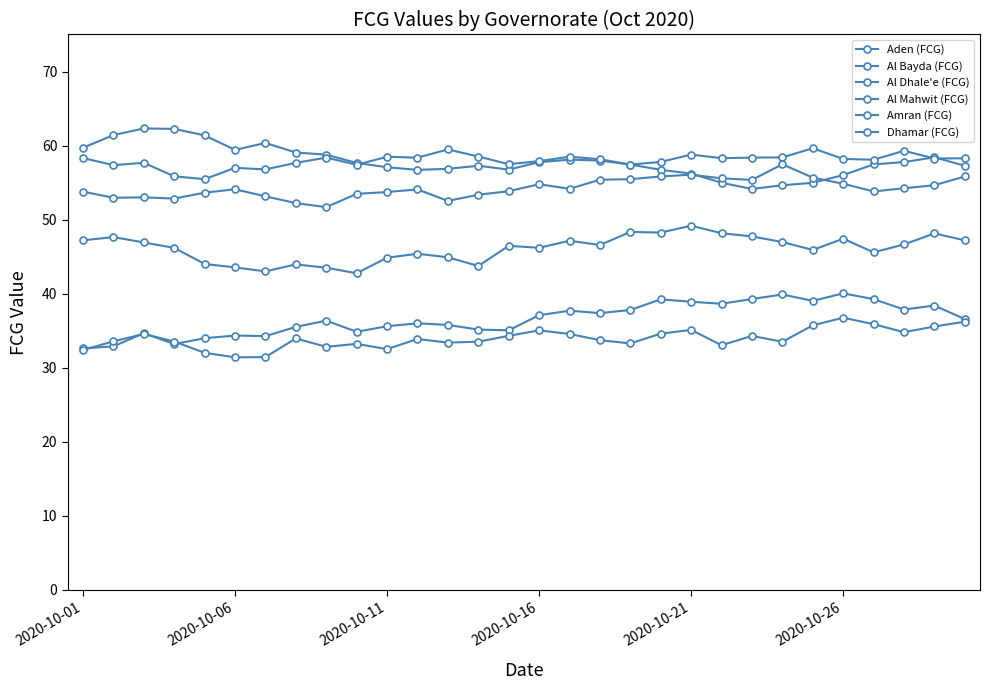

What is the difference between the maximum and second lowest values in the Aden (FCG) series?

7.2